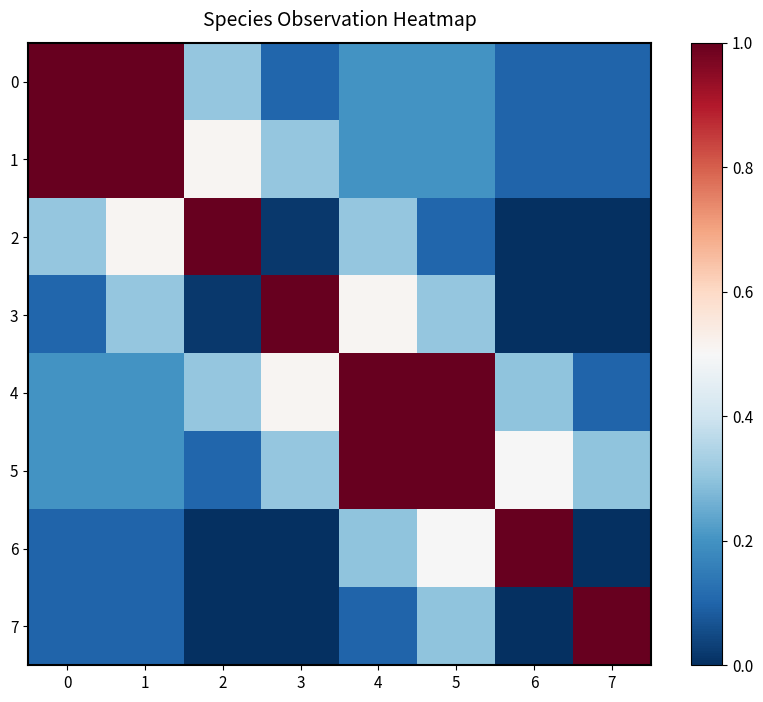

At how many categories does at least one series exceed 0?

8